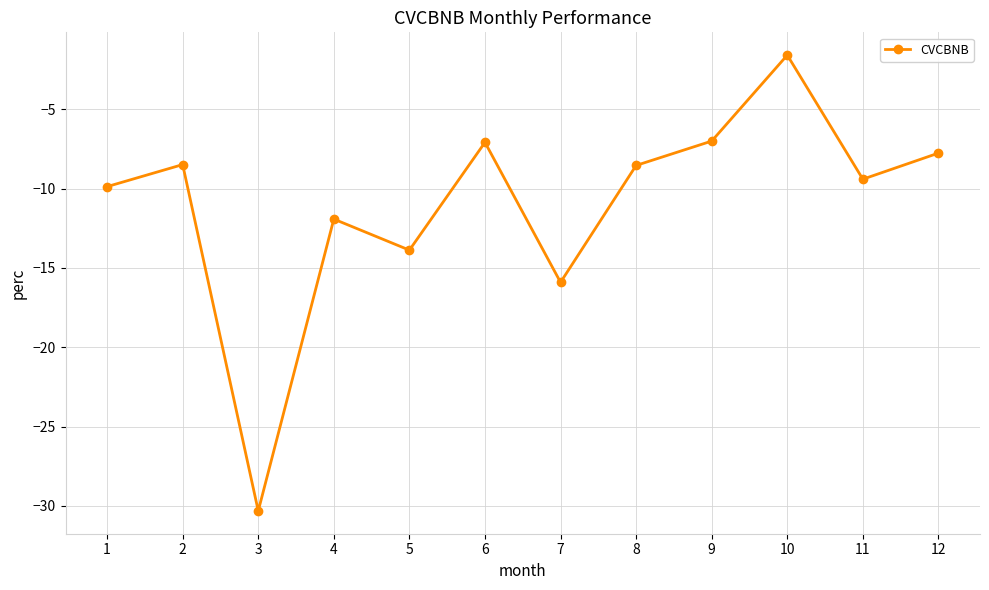

Where does the data first go above -8?

6